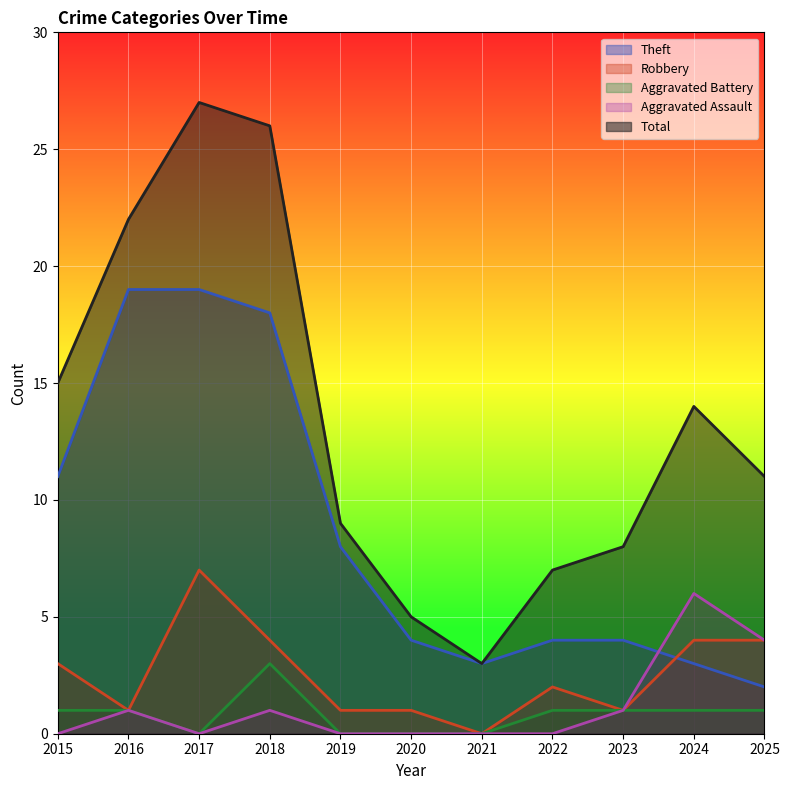

At how many categories does at least one series exceed 16?

3